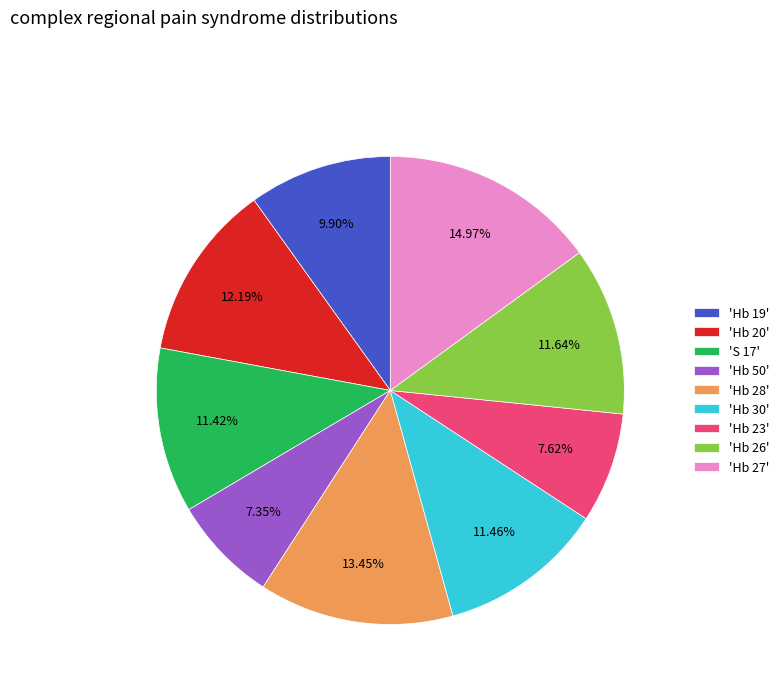

Combined, do 'Hb 20' and 'Hb 28' account for over 50%?

No